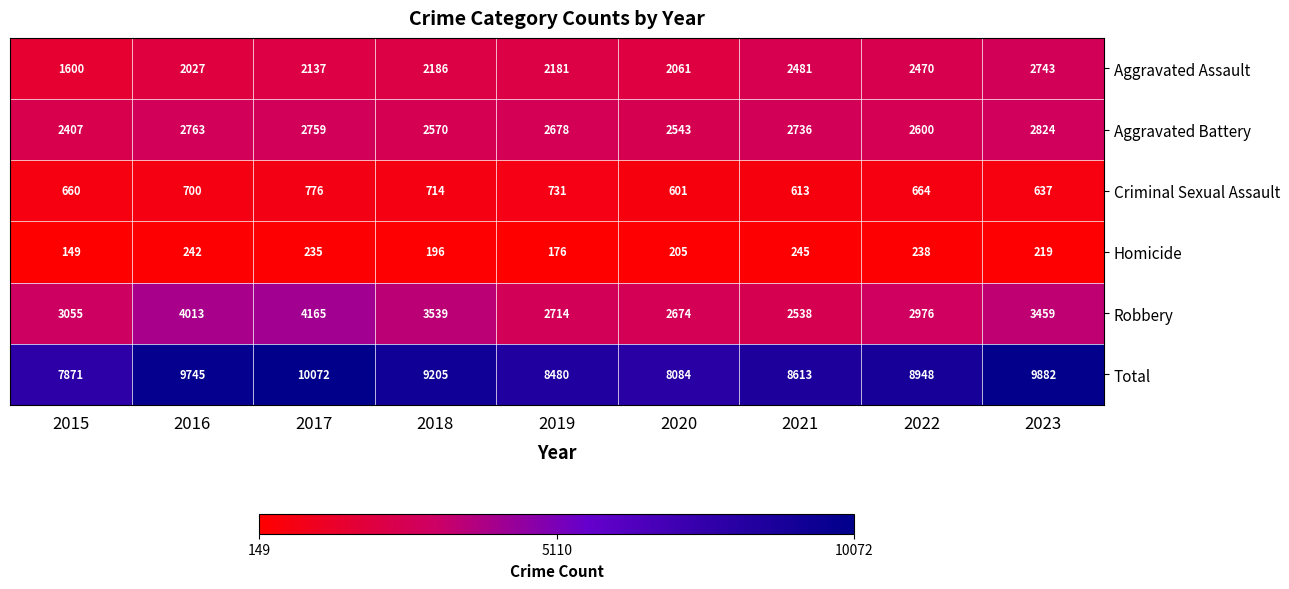

What is the greatest value displayed?

10072